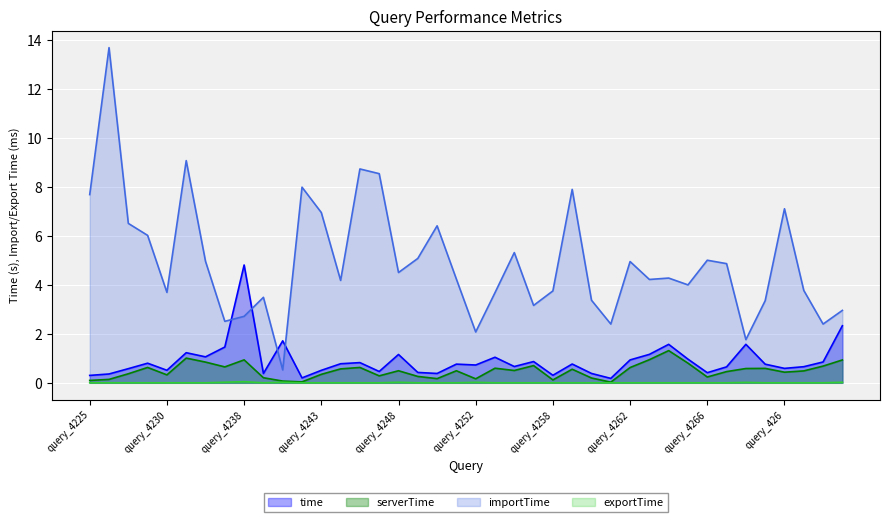

What is the approximate value of time at query_4253?

1.0